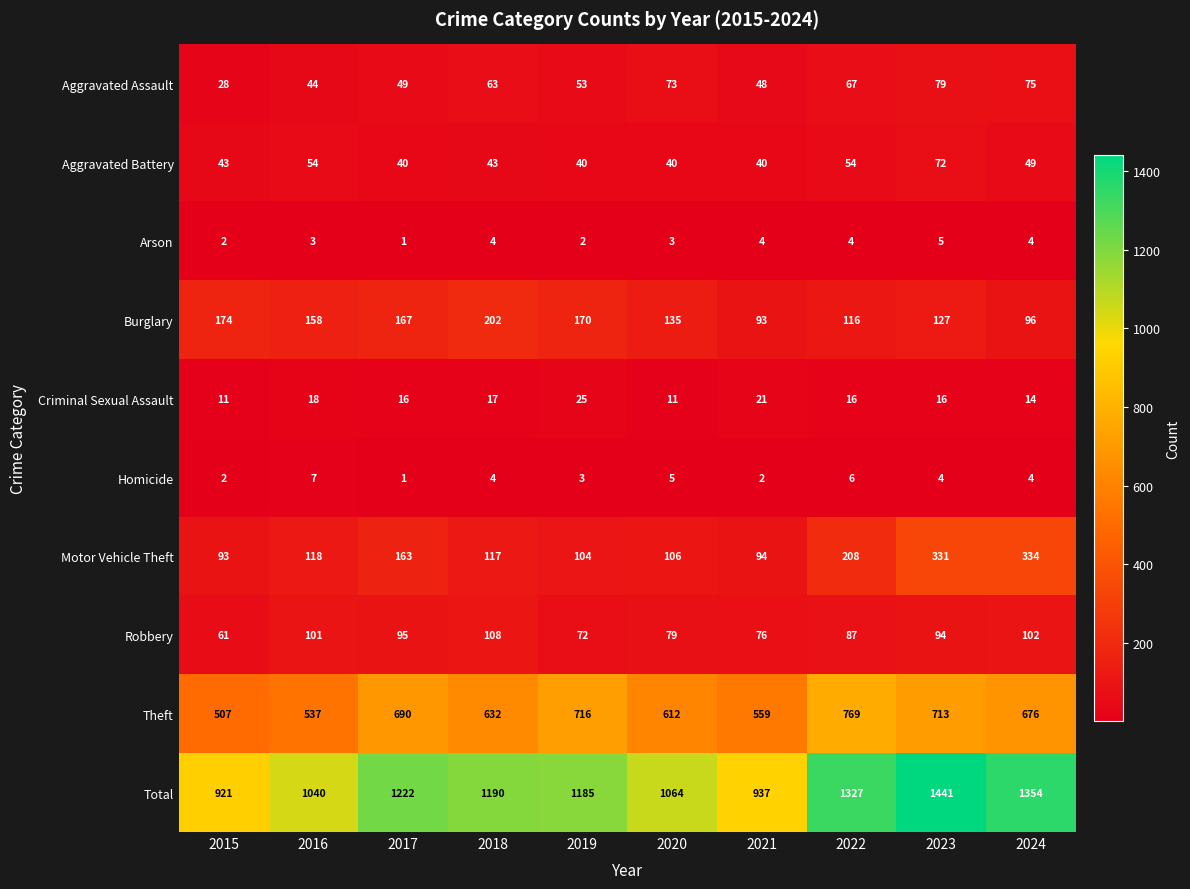

The value of Robbery at 2022 is 87. True or false?

True